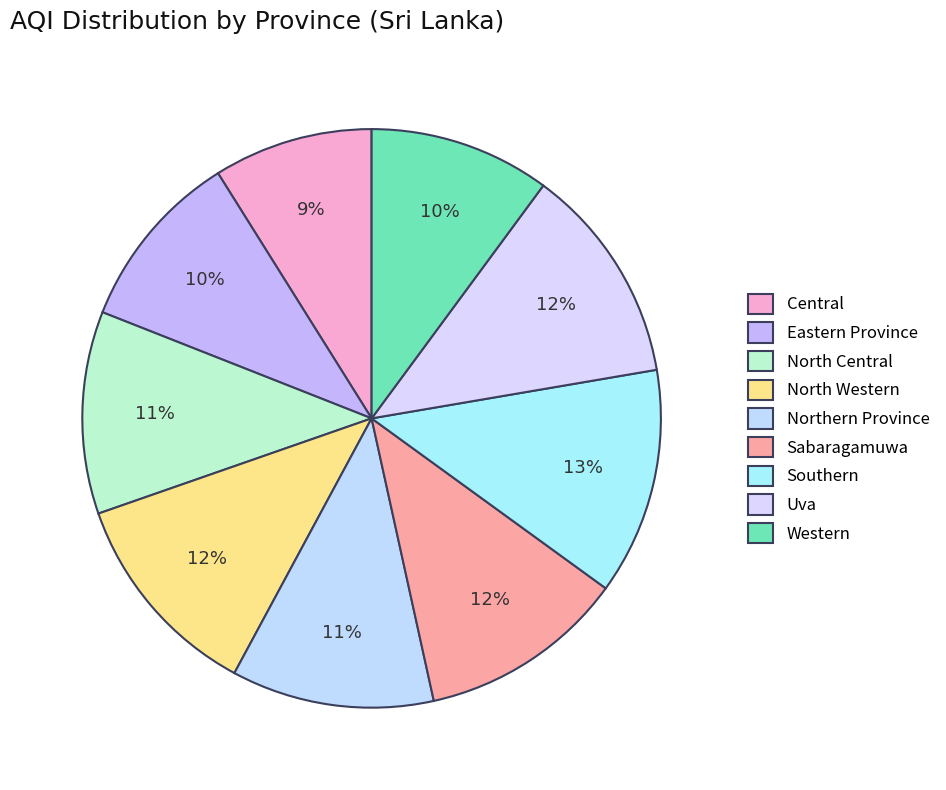

The North Western slice represents 4% of the pie. True or false?

False